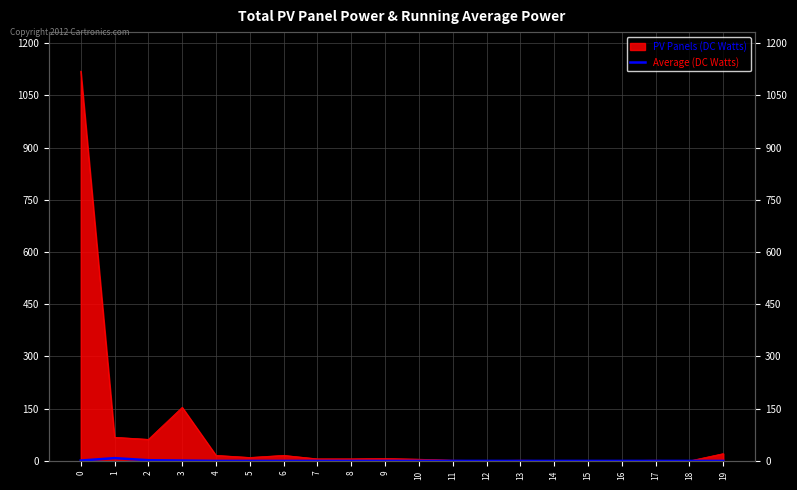

Which category has the lowest value across all series?

4